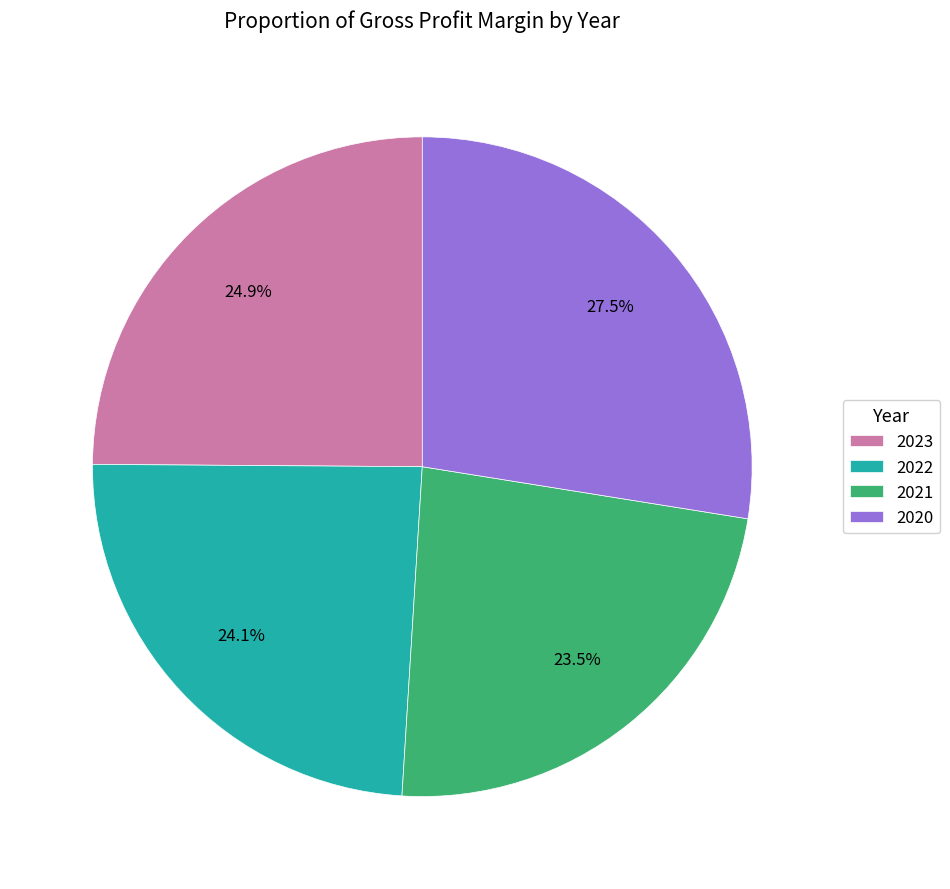

What percentage is the 2023 slice, to the nearest percent?

25%